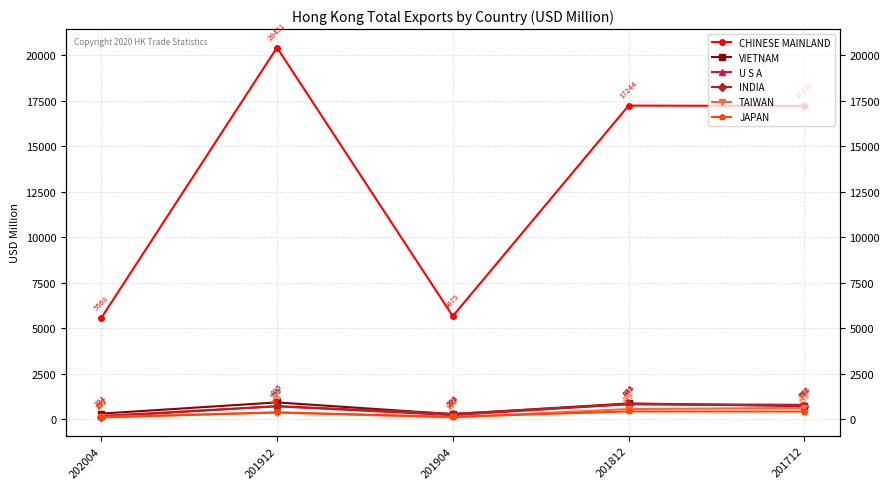

True or false: INDIA and JAPAN cross at least once.

False